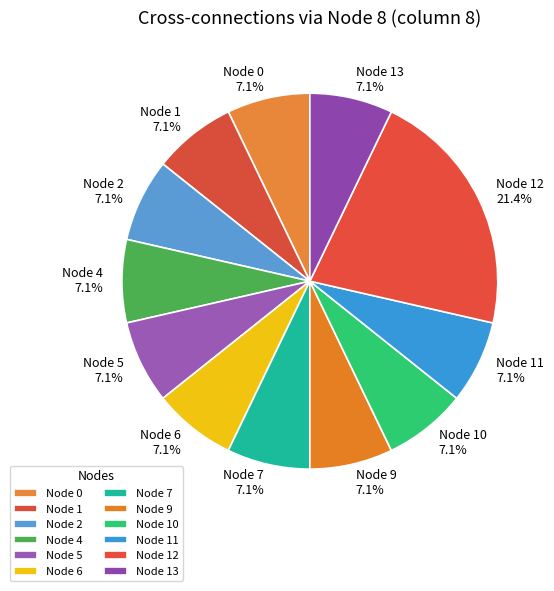

How much of the chart is everything except Node 9 7.1%?

92.9%